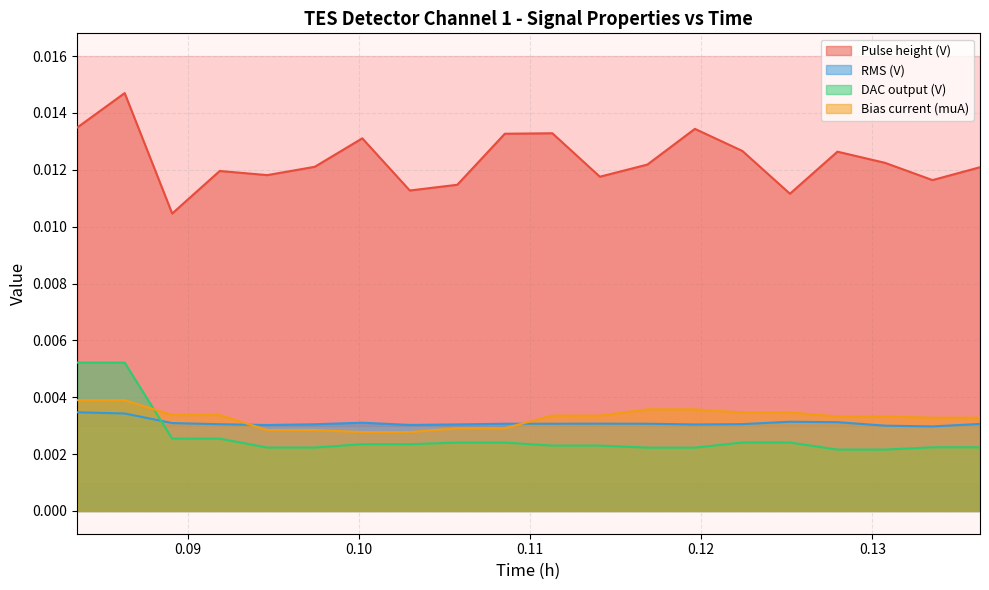

What are all the series names shown in the legend?

Pulse height (V), RMS (V), DAC output (V), Bias current (muA)